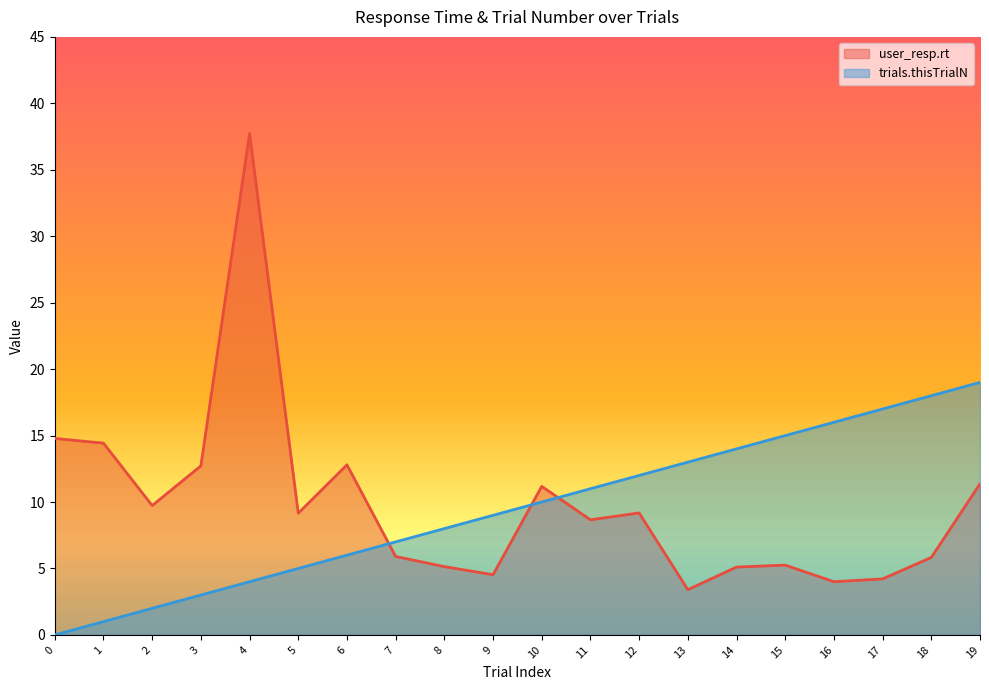

Which has a higher value, 19 or 11?

19